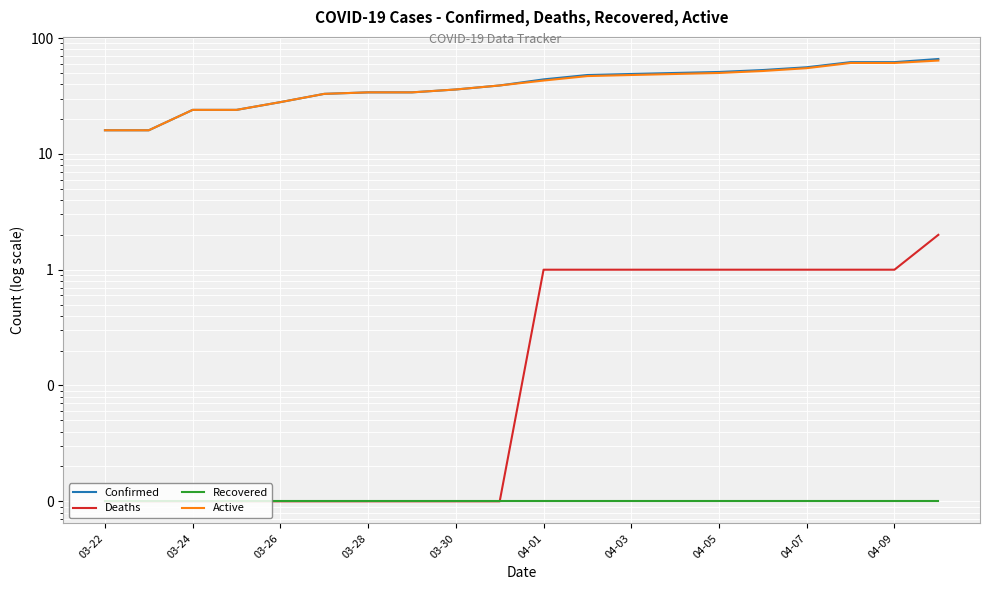

Is the value of Recovered at 15 greater than the value of Confirmed at 03-22?

No